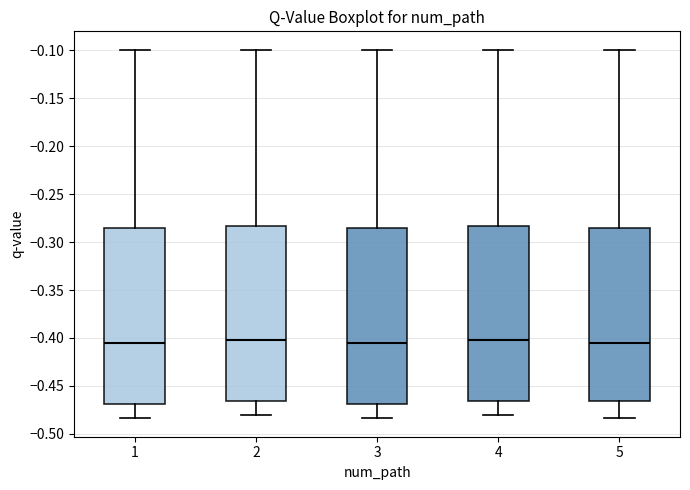

Reading left to right, read every box against the y-axis: the position of its median line, the range the box covers, and the ends of its whiskers. The values are not printed on the chart, so give them approximately, as read against the axis.

1: median -0.405, box -0.470 to -0.285, whiskers -0.485 to -0.100
2: median -0.400, box -0.465 to -0.285, whiskers -0.480 to -0.100
3: median -0.405, box -0.470 to -0.285, whiskers -0.485 to -0.100
4: median -0.400, box -0.465 to -0.285, whiskers -0.480 to -0.100
5: median -0.405, box -0.465 to -0.285, whiskers -0.485 to -0.100